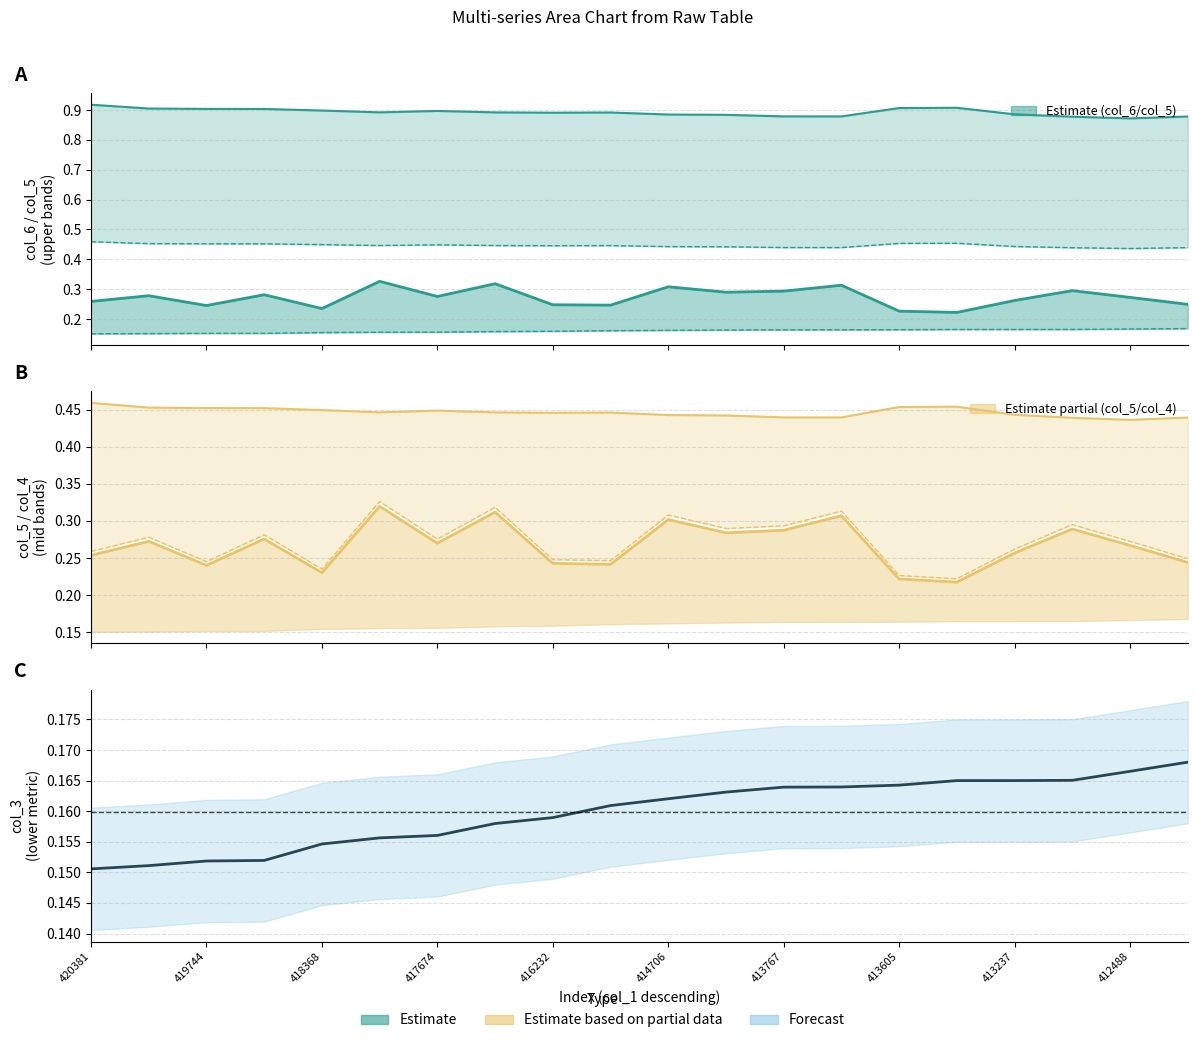

True or false: col_3 line has more than 1 points higher than both neighbors.

False